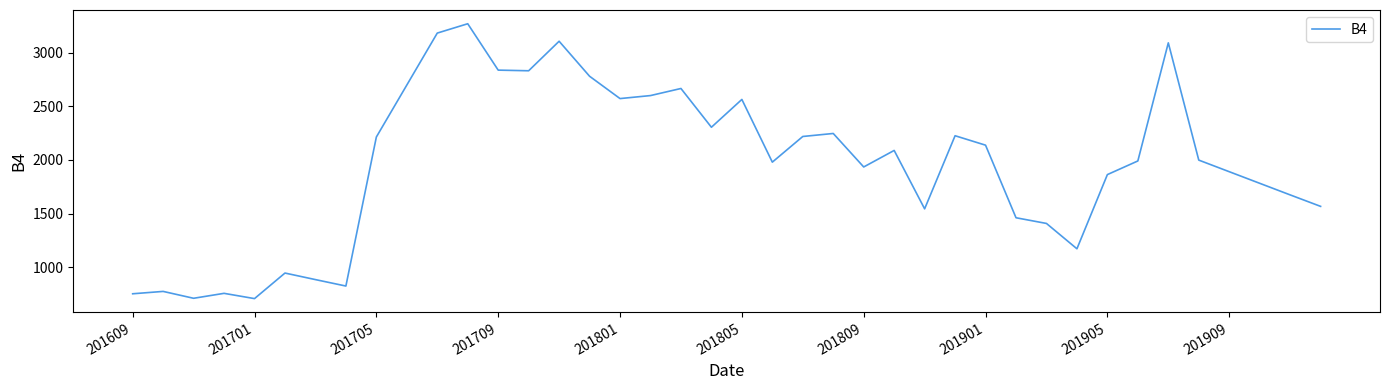

Does the chart have visible grid lines?

No